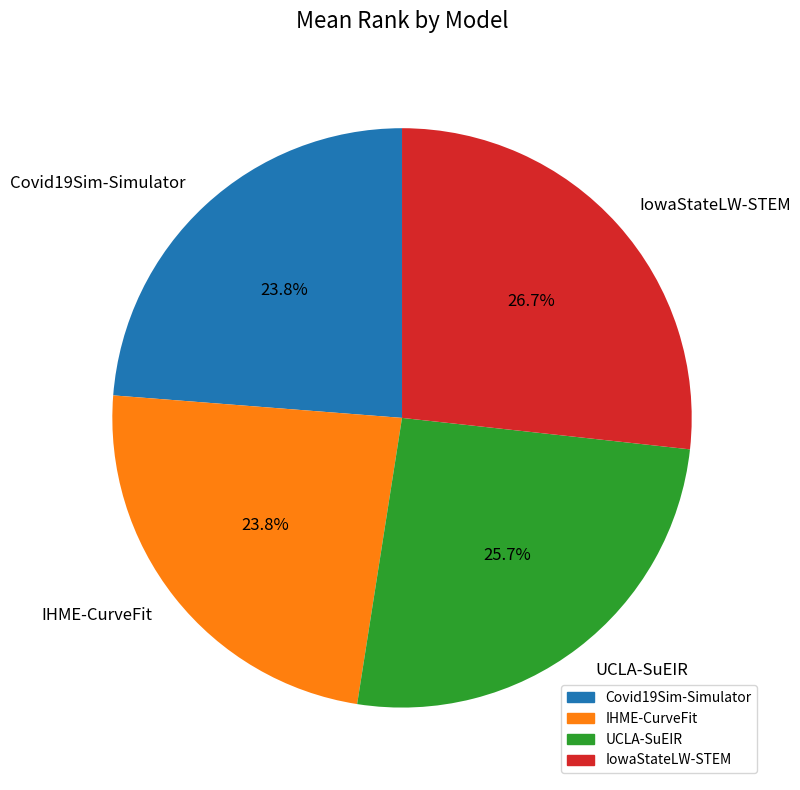

Which has a higher value, IowaStateLW-STEM or IHME-CurveFit?

IowaStateLW-STEM